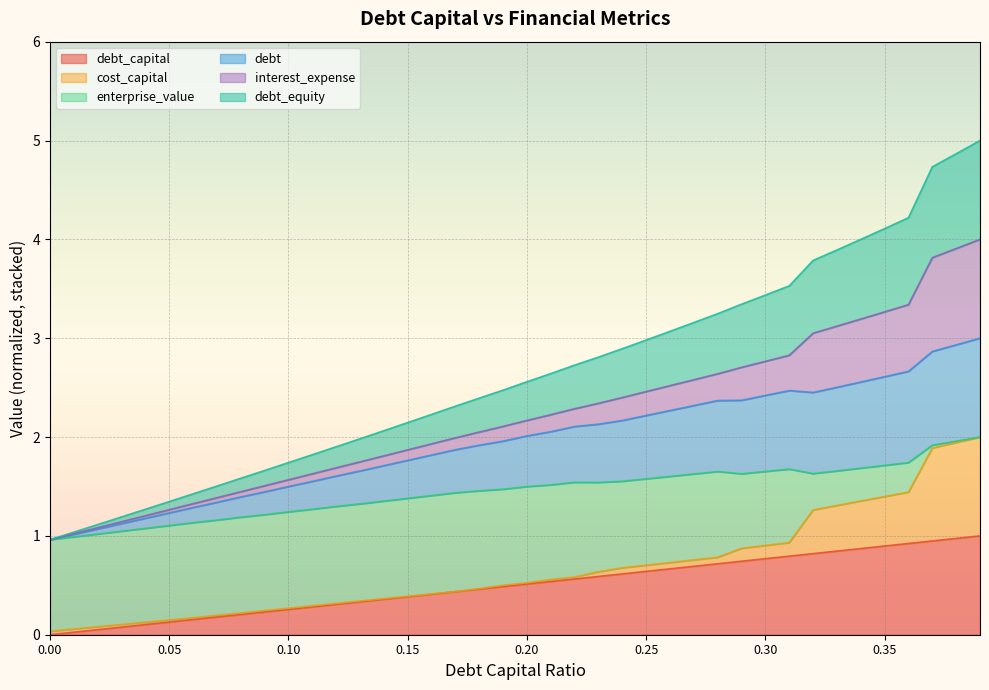

Which series has the largest range (max minus min)?

debt_equity